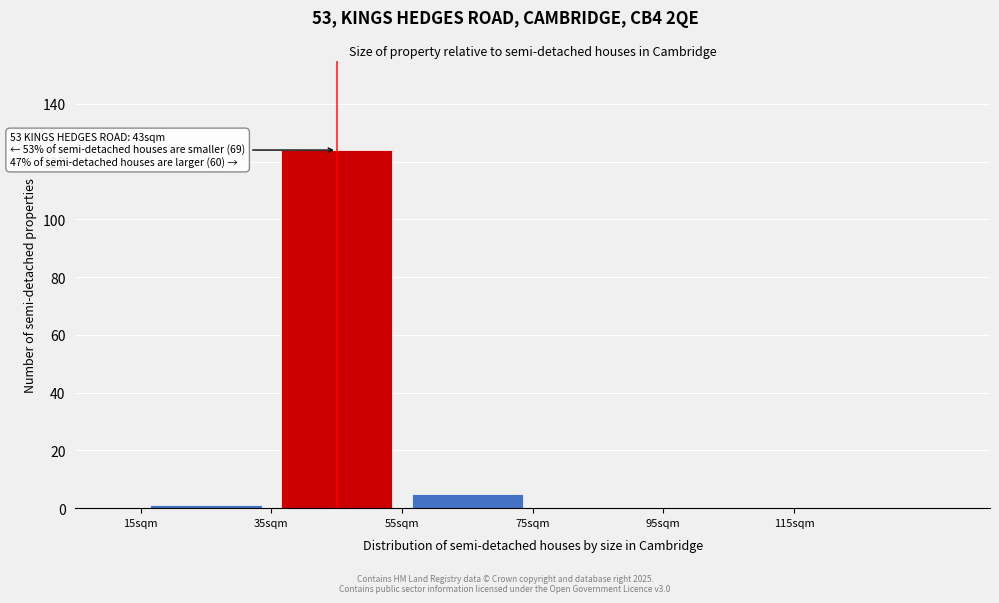

Over which range of the x-axis is the bar tallest?

35 to 55